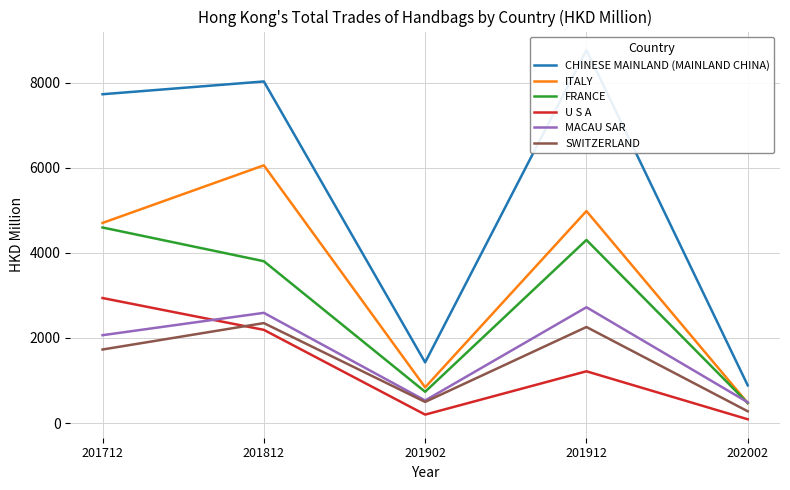

What is the difference between the MACAU SAR values at 201712 and 202002?

1576.7